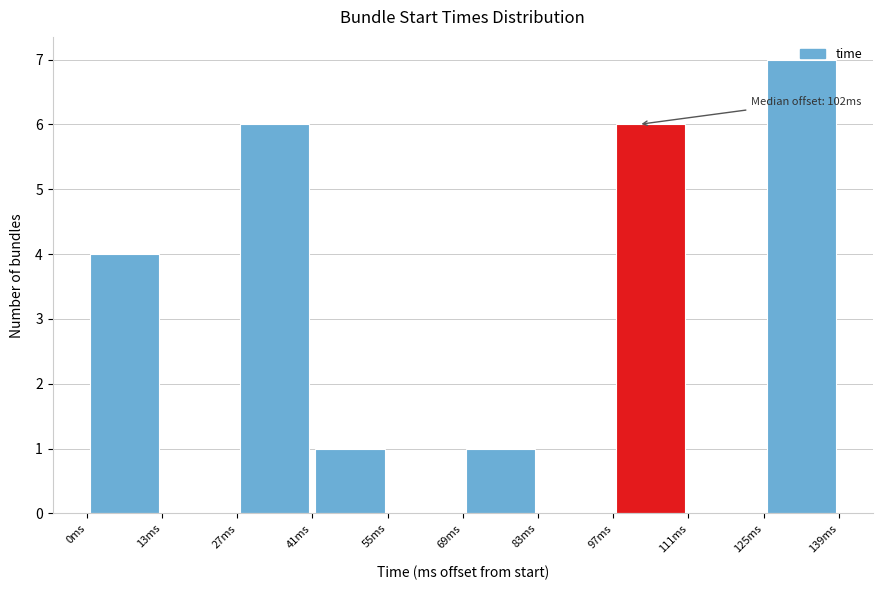

Which range on the x-axis has the tallest bar?

126 to 140